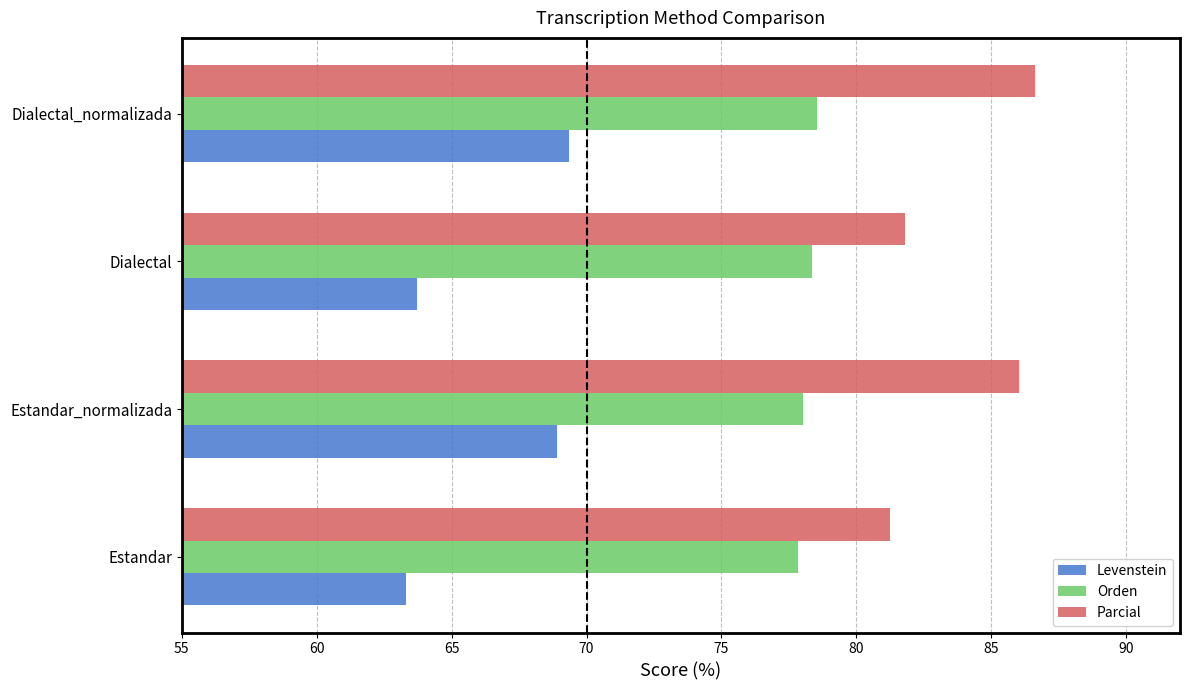

What is the sum of all Orden values?

312.8